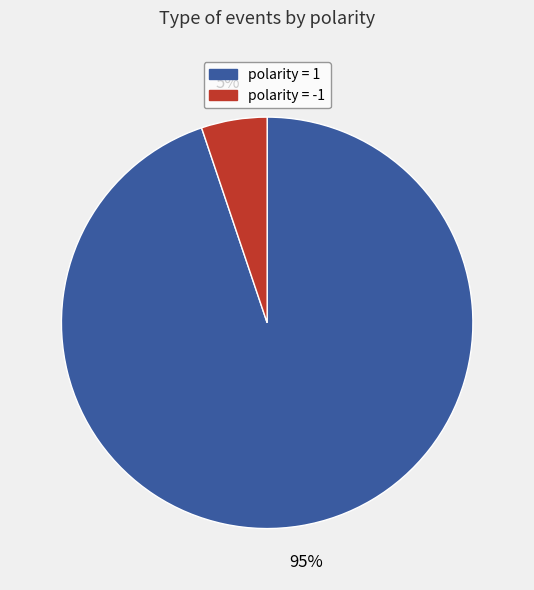

Rank the categories by value from highest to lowest.

polarity = 1, polarity = -1